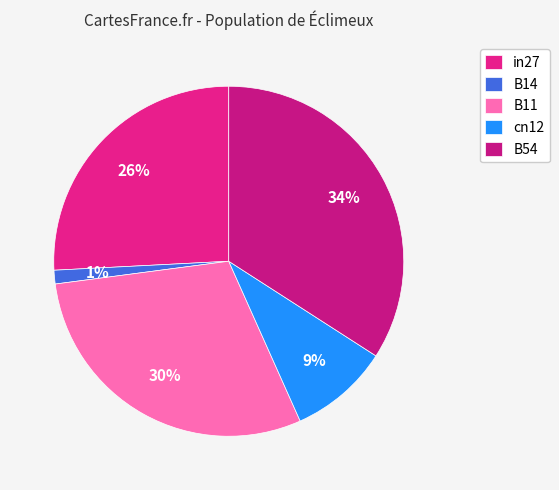

Which has a higher value, B14 or in27?

in27